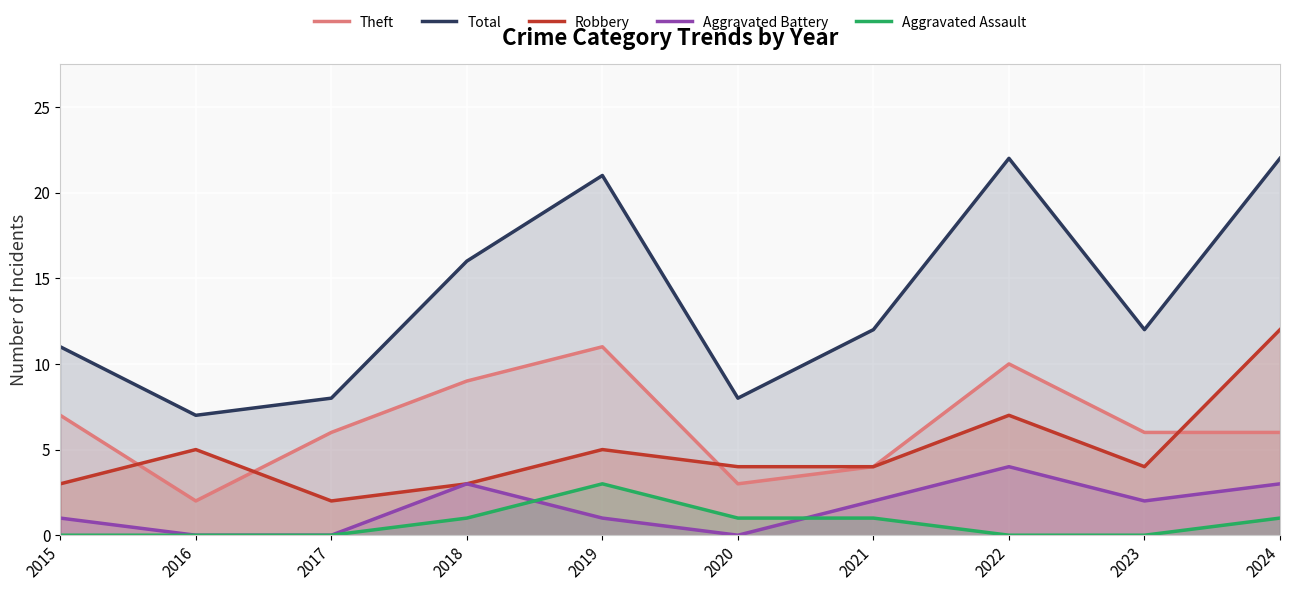

Between 2020 and 2015, which is larger?

2015